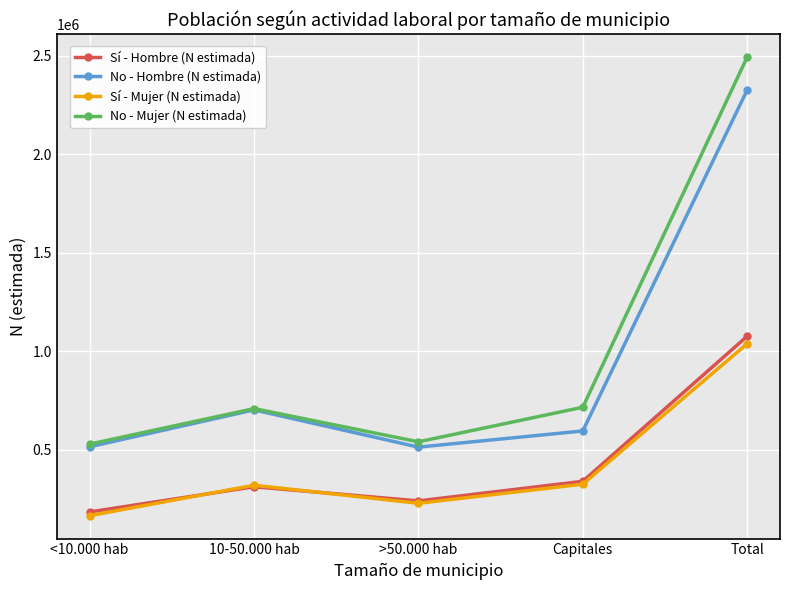

True or false: No - Mujer (N estimada) and Sí - Hombre (N estimada) cross at least once.

False